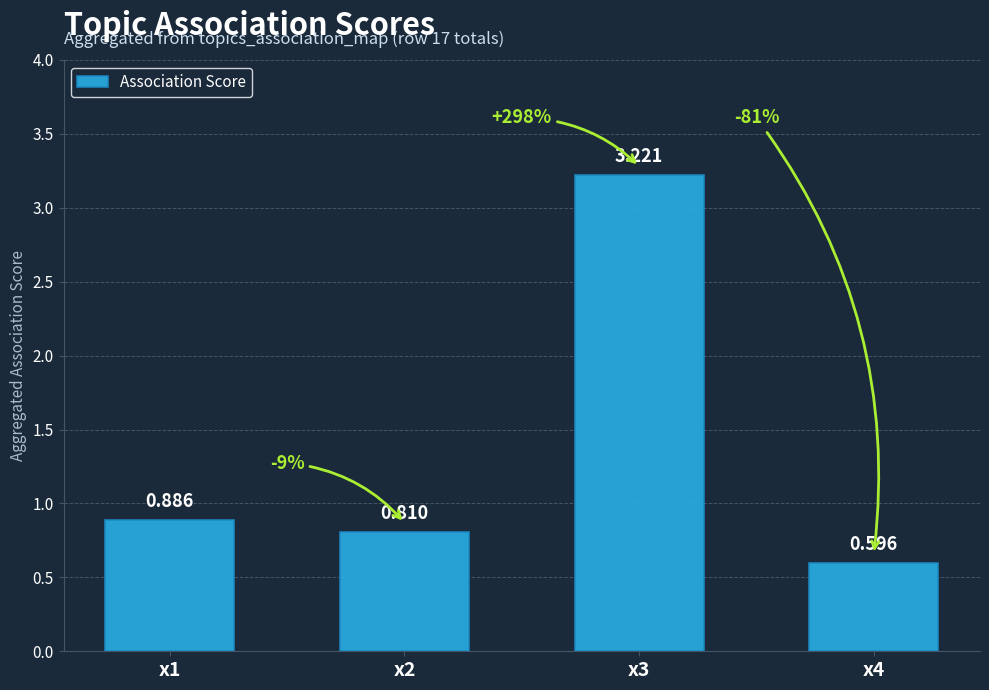

Does the chart contain any negative values?

No